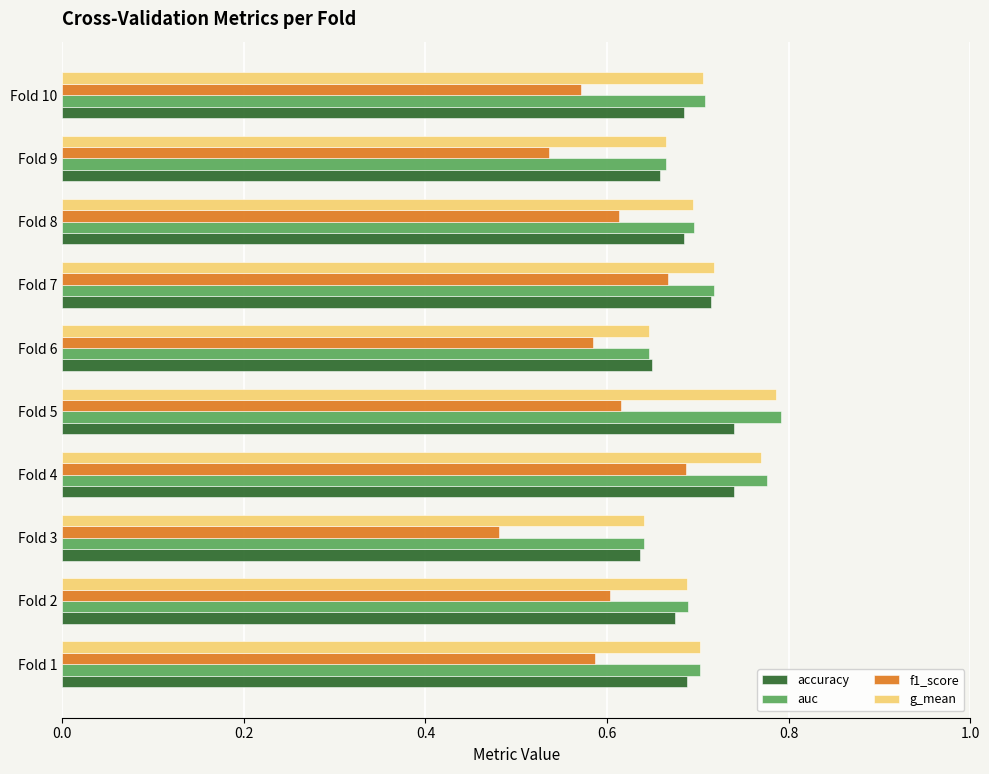

What is the sum of the auc values at Fold 2 and Fold 7?

1.4